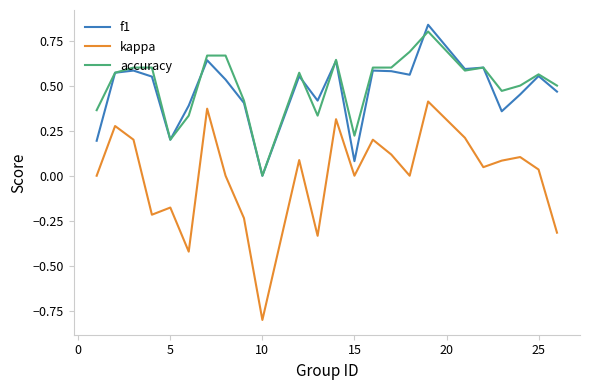

True or false: f1 and kappa cross at least once.

False